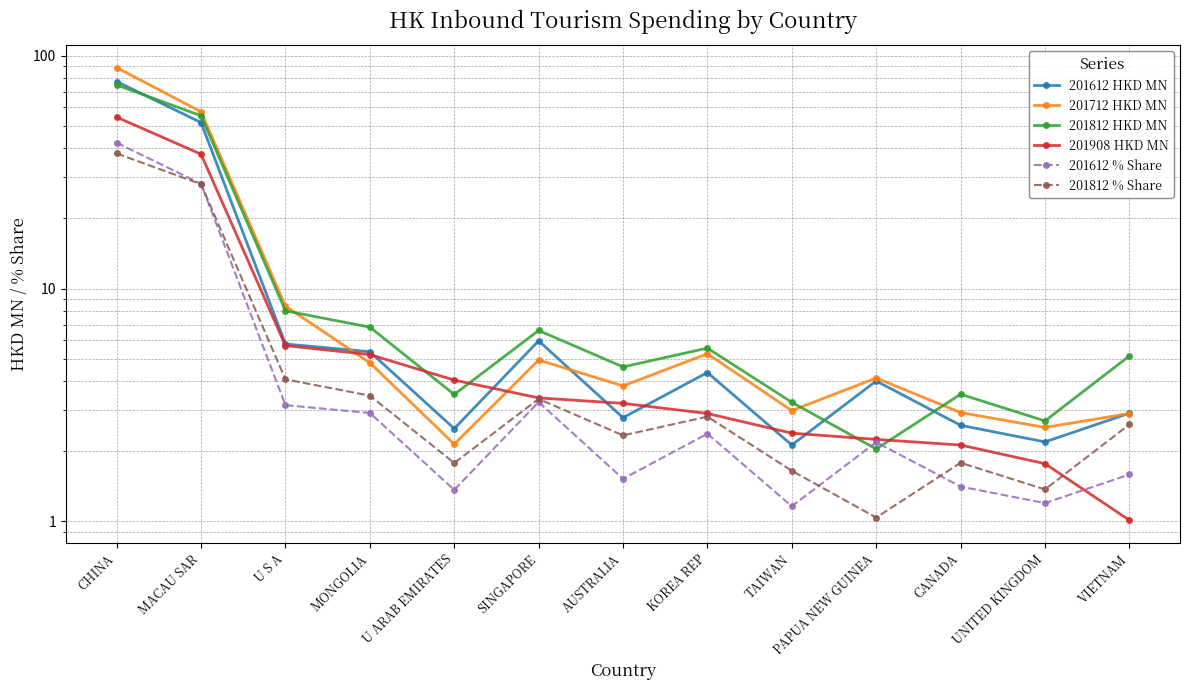

What is the lowest value of the 201908 HKD MN series?

1.0